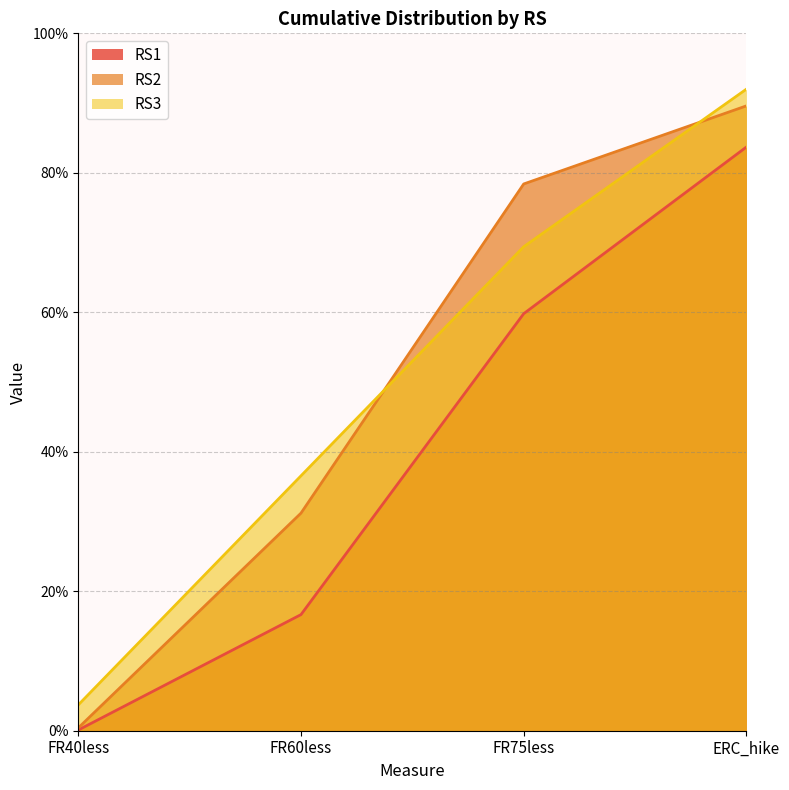

Reading left to right, transcribe all the data shown in this chart.

RS1: 0.1	16.6	59.8	83.7
RS2: 0.4	31.2	78.4	89.6
RS3: 3.7	36.5	69.4	92.0